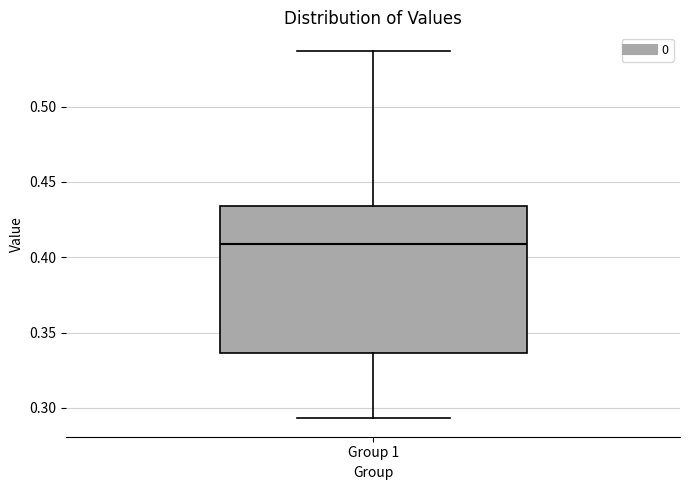

Where does the upper whisker of the box for Group 1 end on the y-axis? The values are not printed on the chart, so give them approximately, as read against the axis.

0.535